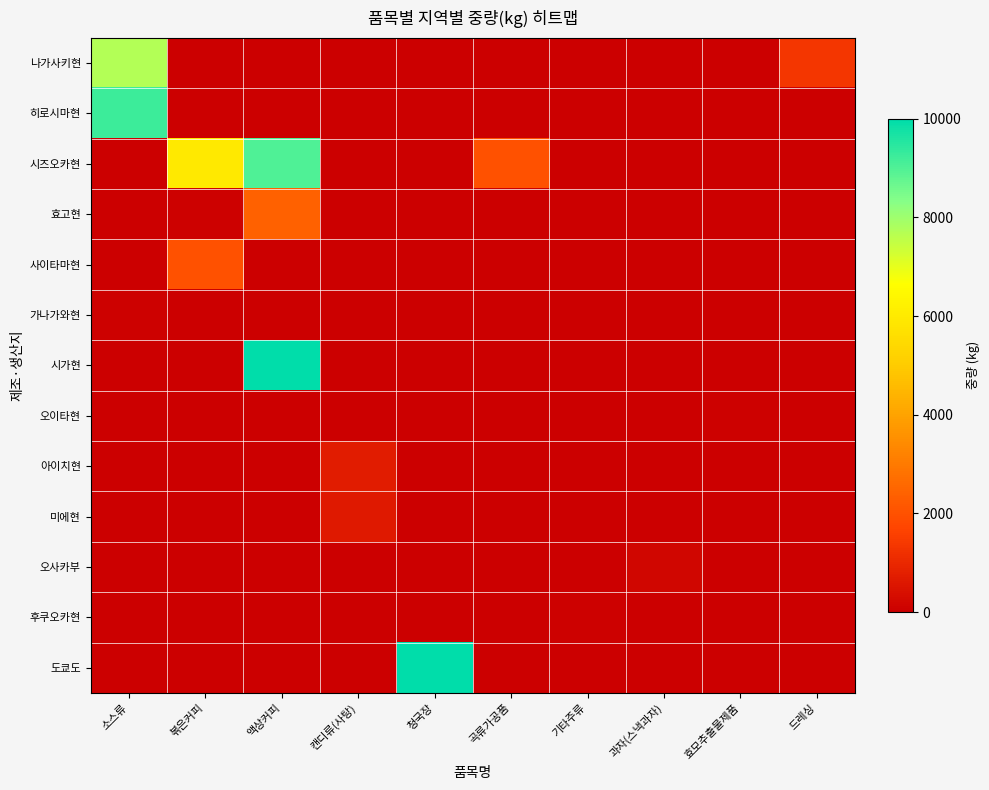

Which label corresponds to the smallest value in the chart?

소스류